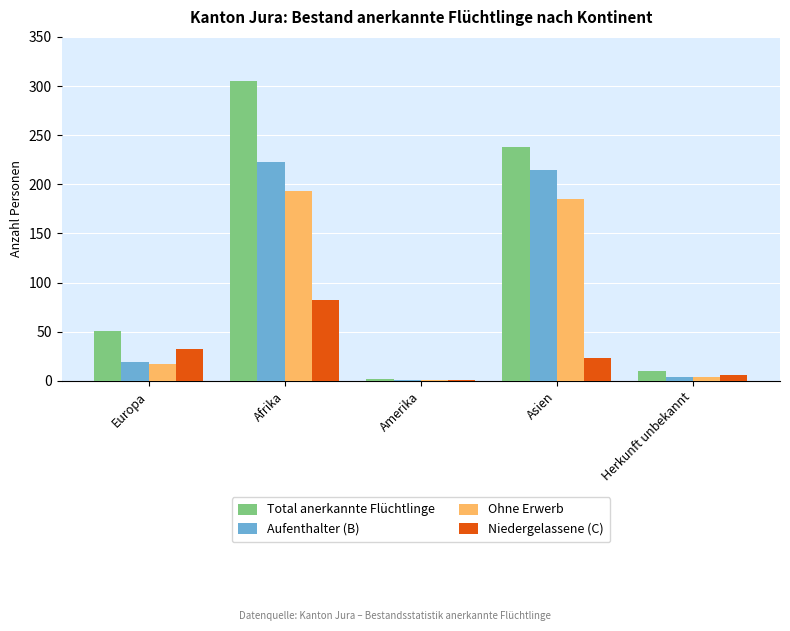

Reading right to left, transcribe all the data shown in this chart.

Total anerkannte Flüchtlinge: Herkunft unbekannt=10	Asien=238	Amerika=2	Afrika=305	Europa=51
Aufenthalter (B): Herkunft unbekannt=4	Asien=215	Amerika=1	Afrika=223	Europa=19
Ohne Erwerb: Herkunft unbekannt=4	Asien=185	Amerika=1	Afrika=193	Europa=17
Niedergelassene (C): Herkunft unbekannt=6	Asien=23	Amerika=1	Afrika=82	Europa=32